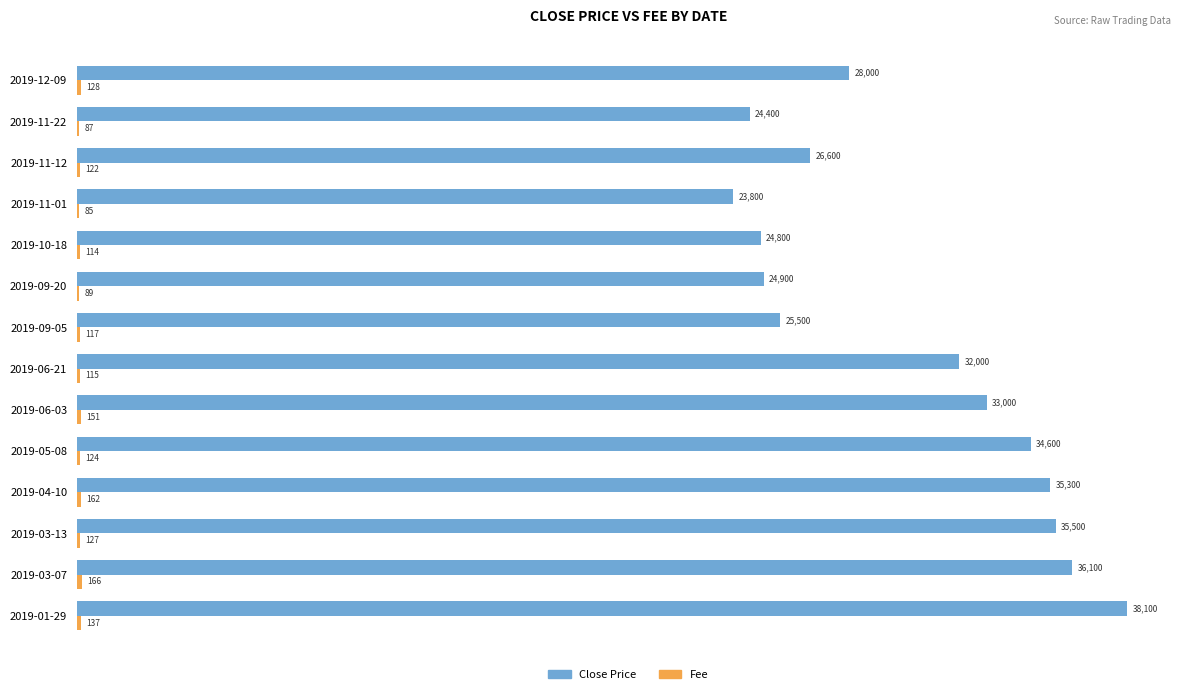

Is it true that Close Price equals 35500 at 2019-03-13?

True